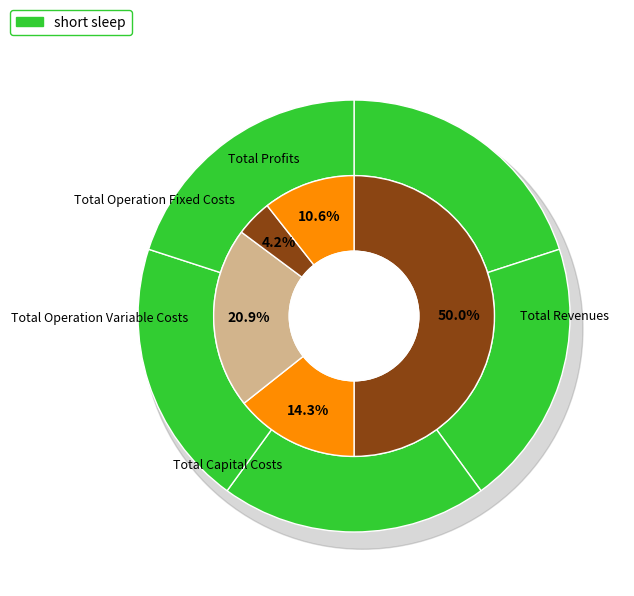

How many slices are in this pie chart?

5